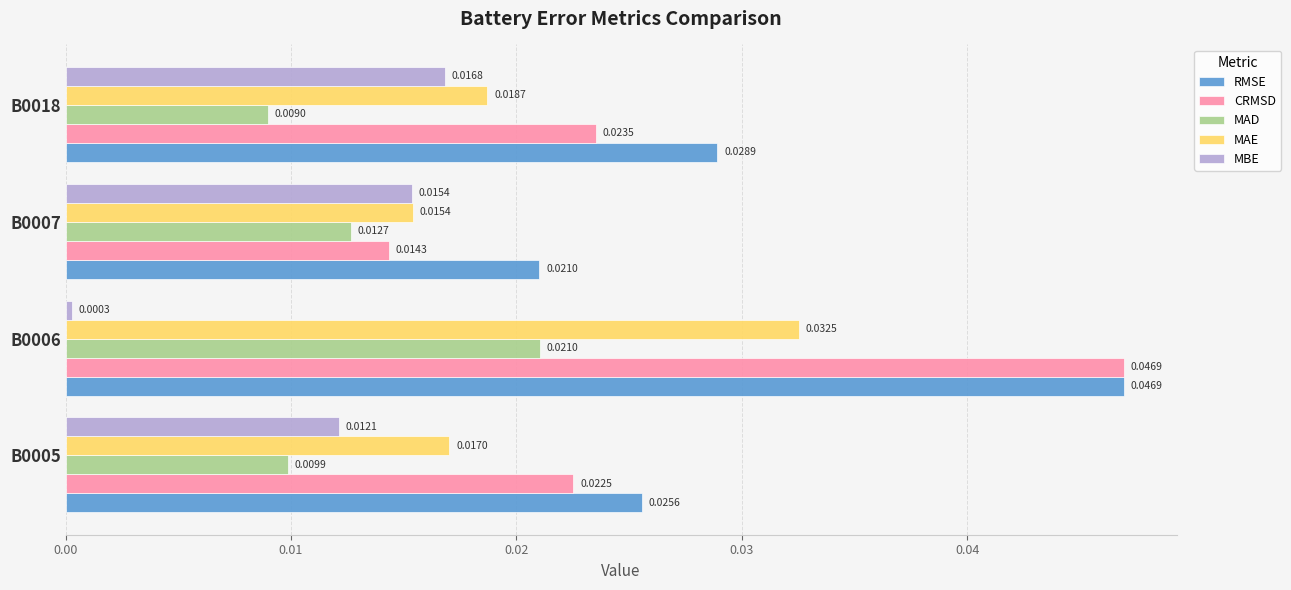

Which series has the widest spread of values?

CRMSD